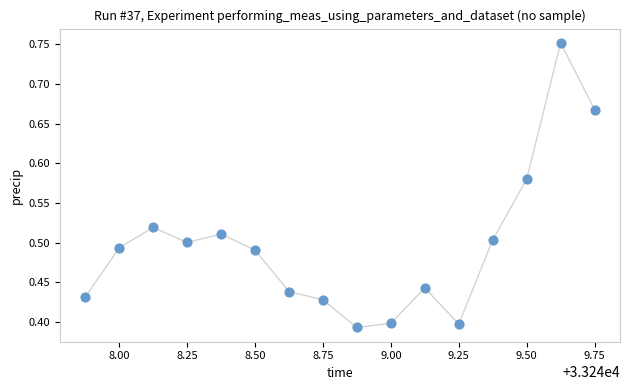

What is the range of X values (max minus min)?

1.9